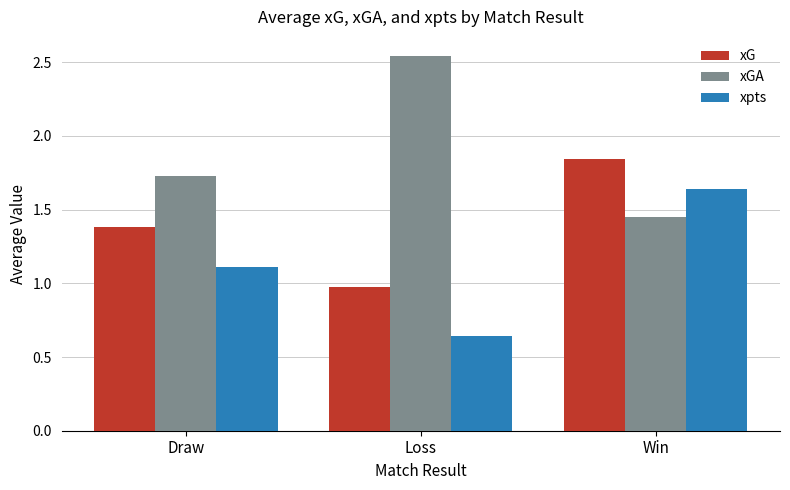

Does the chart contain stacked bars?

No